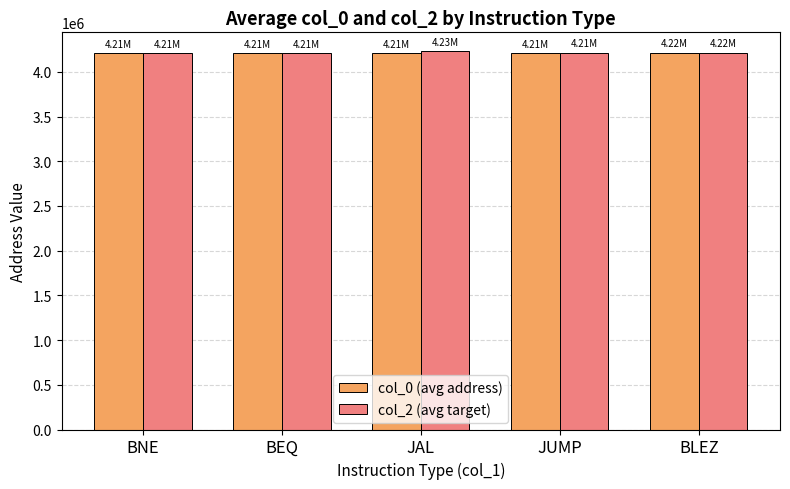

What is the difference between the second highest and second lowest values in the col_2 (avg target) series?

2243.6